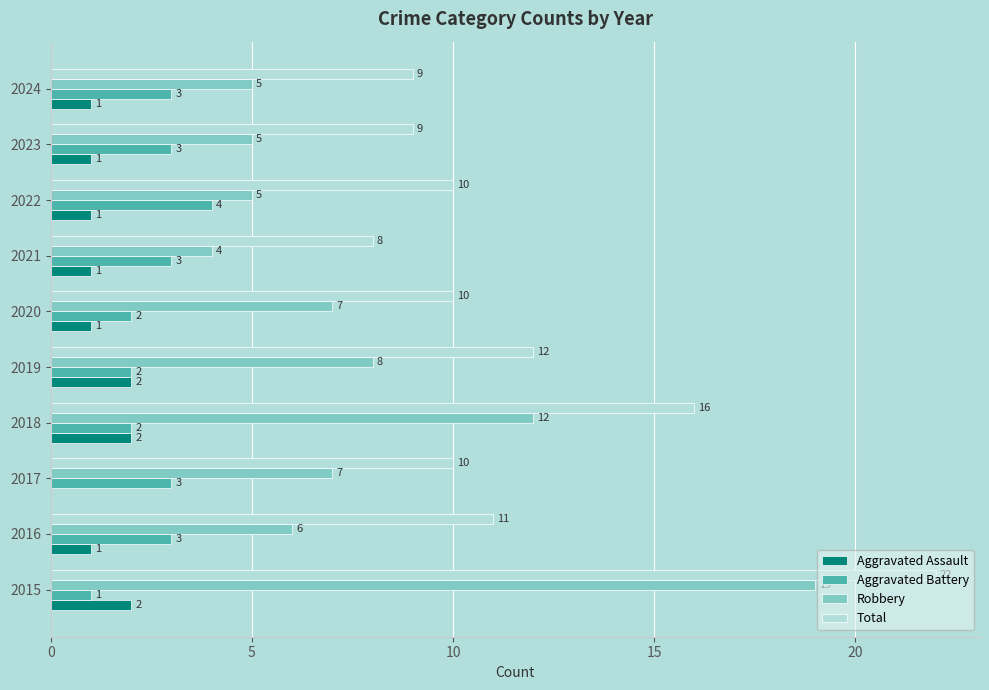

The Aggravated Assault series shows 1 at 2024. True or false?

True